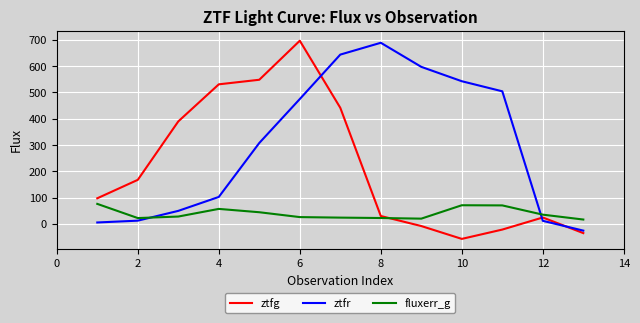

What is the difference between the maximum and minimum values in the fluxerr_g series?

59.6